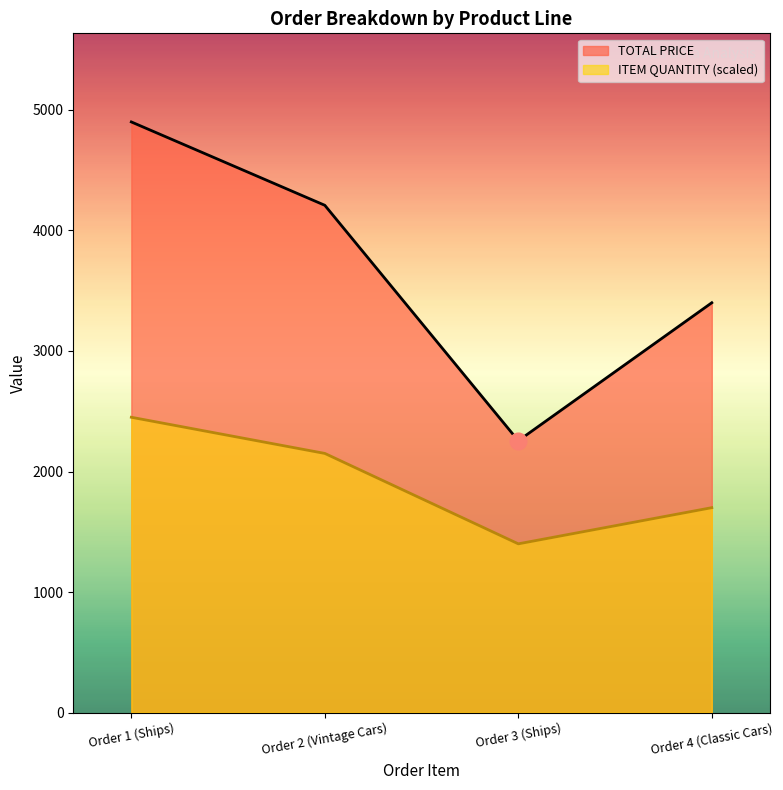

How many ITEM QUANTITY values are between 1700 and 2450?

3